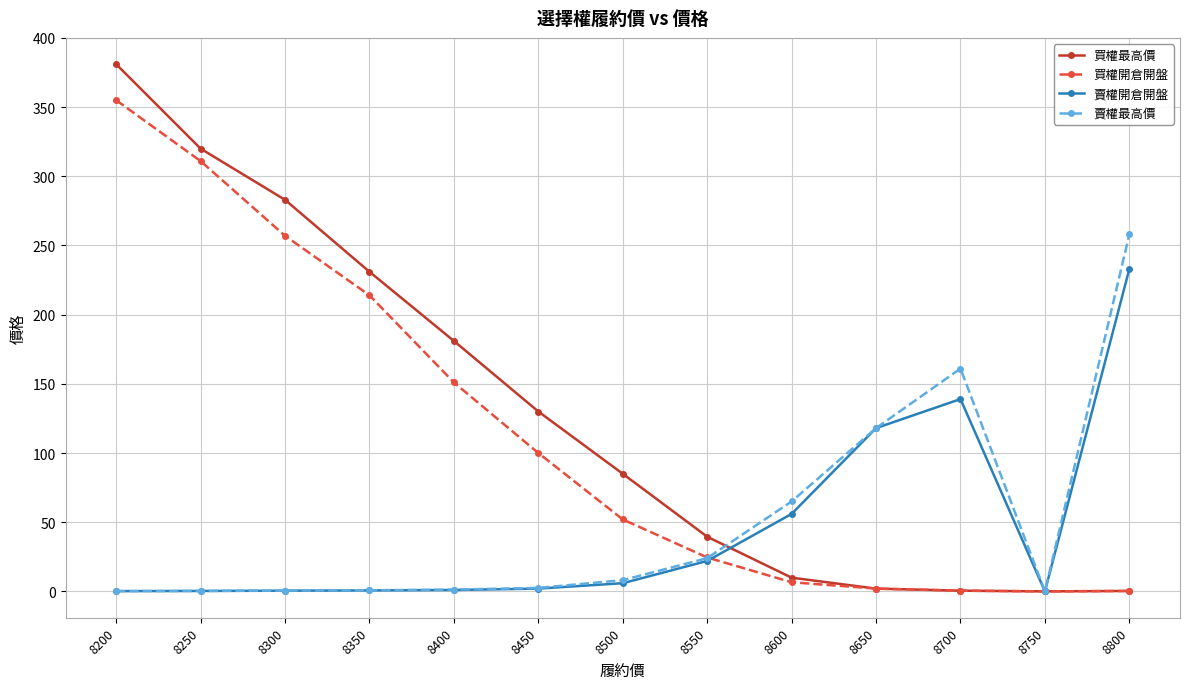

What are all the series names shown in the legend?

買權最高價, 買權開倉開盤, 賣權開倉開盤, 賣權最高價